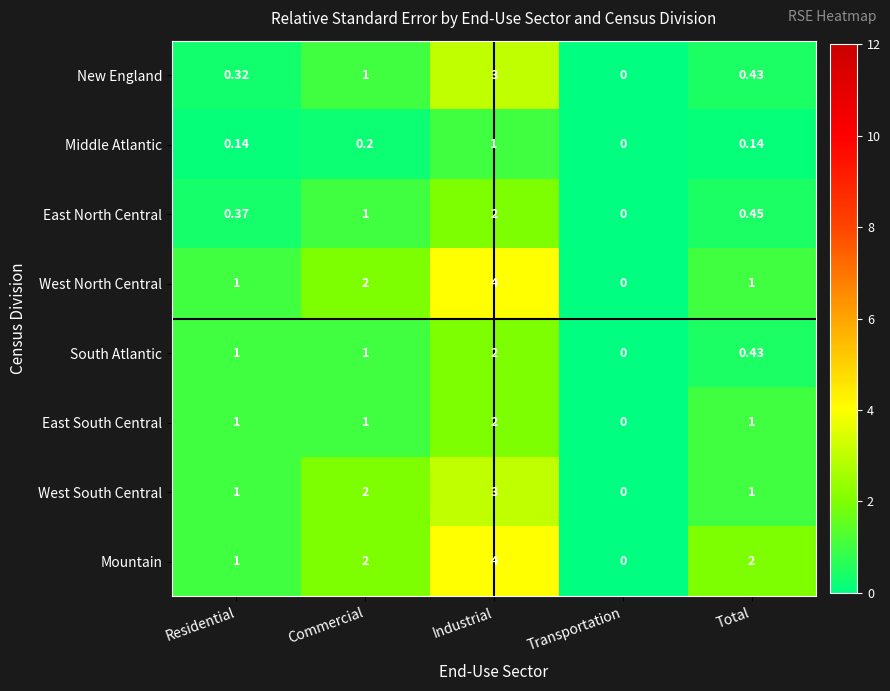

At which category is the sum across all series the highest?

Industrial